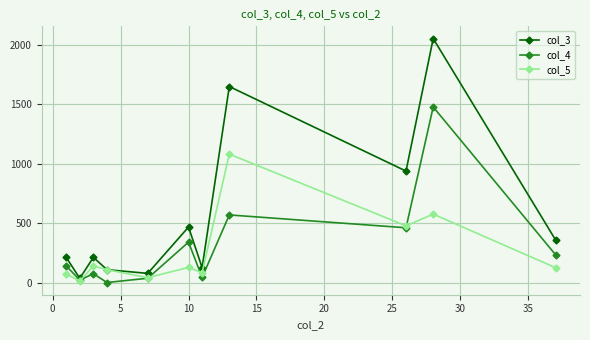

Rank the series by their maximum value, from highest to lowest.

col_3, col_4, col_5